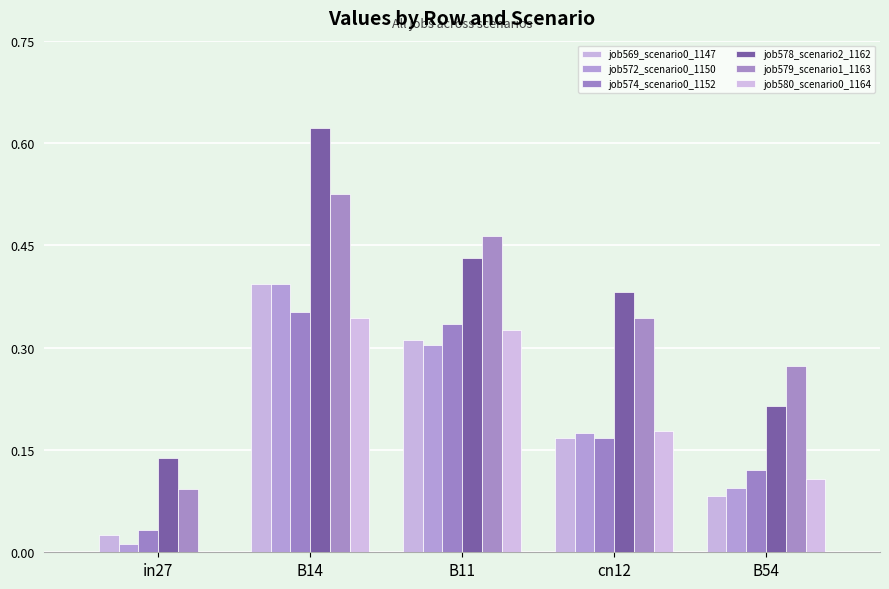

Are the bars horizontal?

No